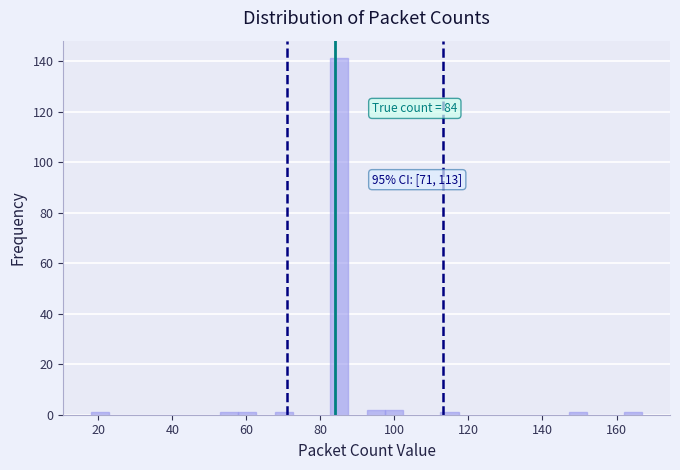

Around what value on the x-axis is the tallest bar? Give the approximate position of its centre, as read against the axis.

86